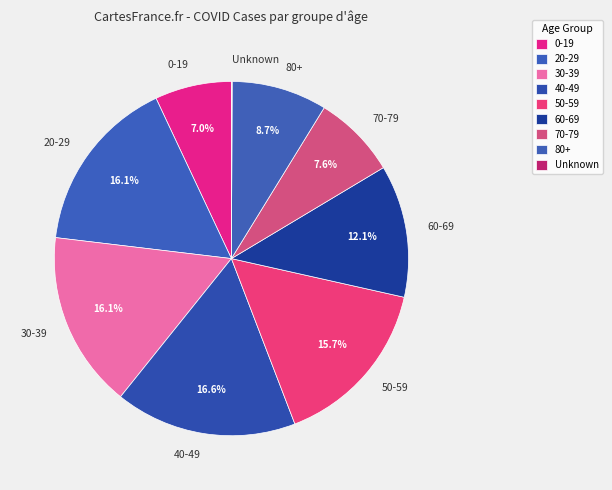

Is there any slice that represents more than half of the pie?

No